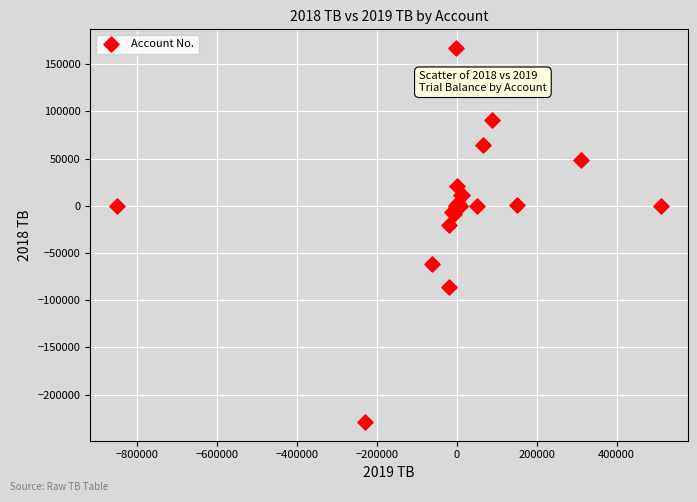

What Y value in the scatter plot is closest to -30884?

-20000.0